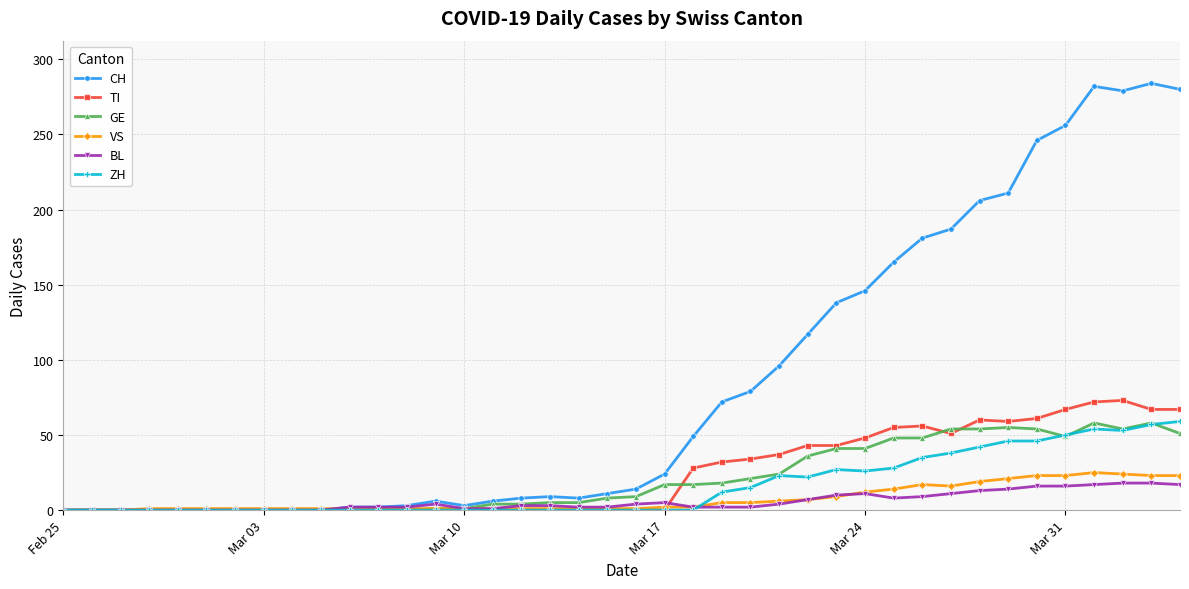

Which series has the largest range (max minus min)?

CH